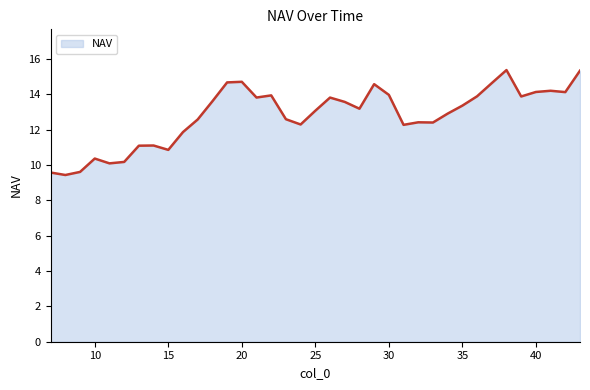

What is the minimum value shown in the chart?

9.4